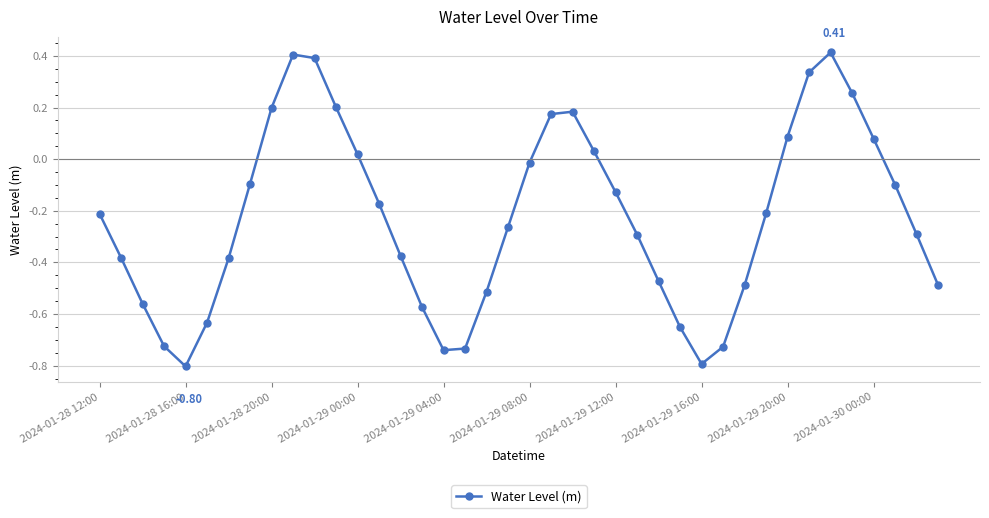

How many interior local peaks (higher than both neighbors) does the data have?

3